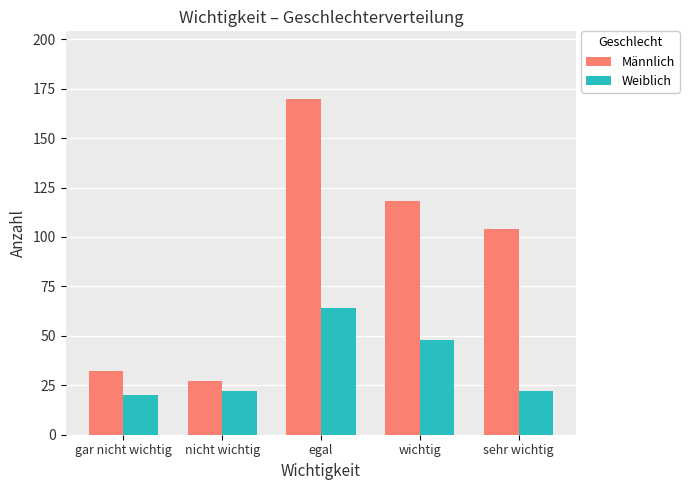

What is the smallest value displayed?

20